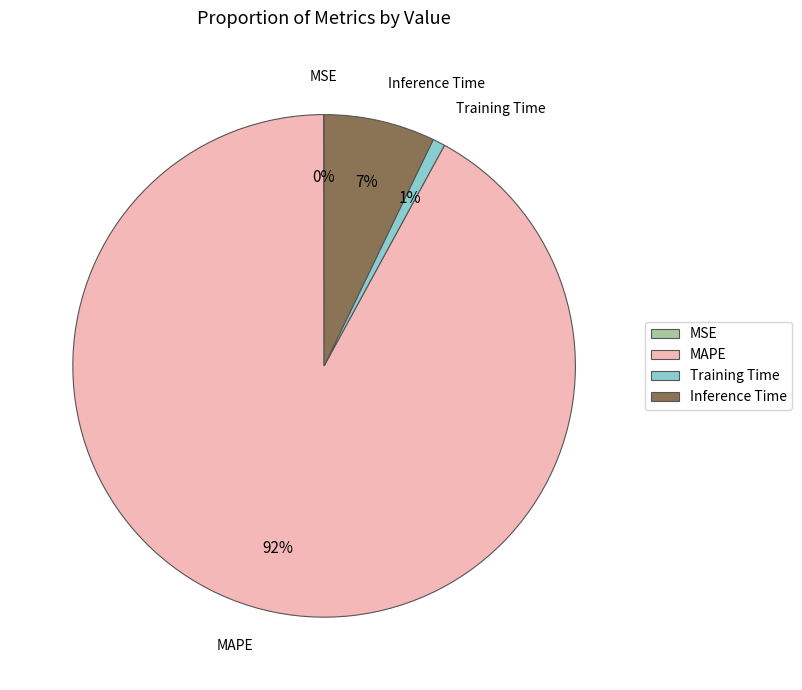

Do MAPE and Training Time together represent more than half of the pie?

Yes